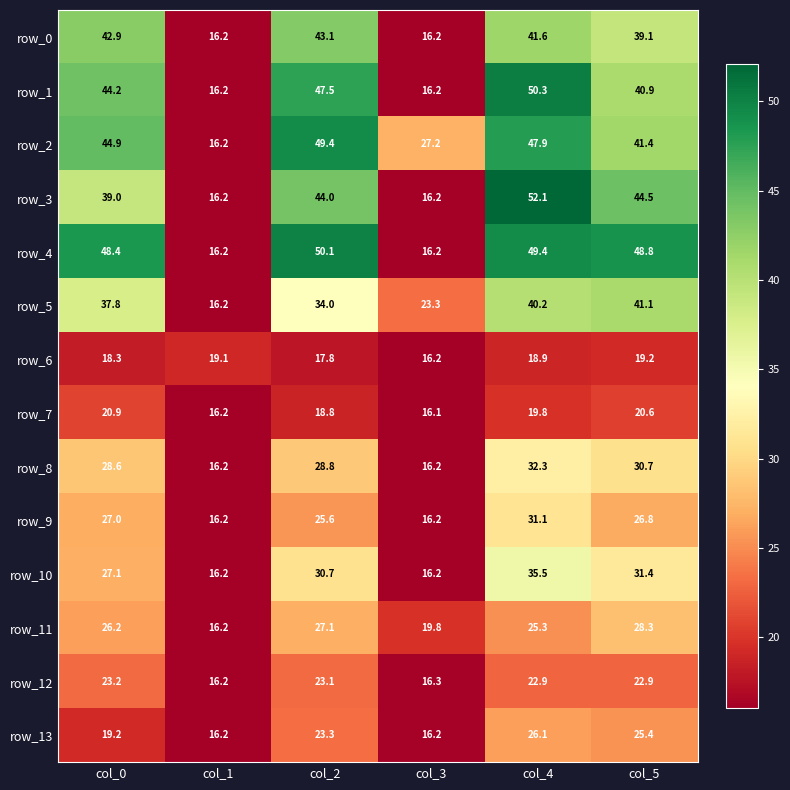

Reading left to right, extract all data points from this chart.

row_0: col_0=42.9	col_1=16.2	col_2=43.1	col_3=16.2	col_4=41.6	col_5=39.1
row_1: col_0=44.2	col_1=16.2	col_2=47.5	col_3=16.2	col_4=50.3	col_5=40.9
row_2: col_0=44.9	col_1=16.2	col_2=49.4	col_3=27.2	col_4=47.9	col_5=41.4
row_3: col_0=39.0	col_1=16.2	col_2=44.0	col_3=16.2	col_4=52.1	col_5=44.5
row_4: col_0=48.4	col_1=16.2	col_2=50.1	col_3=16.2	col_4=49.4	col_5=48.8
row_5: col_0=37.8	col_1=16.2	col_2=34.0	col_3=23.3	col_4=40.2	col_5=41.1
row_6: col_0=18.3	col_1=19.1	col_2=17.8	col_3=16.2	col_4=18.9	col_5=19.2
row_7: col_0=20.9	col_1=16.2	col_2=18.8	col_3=16.1	col_4=19.8	col_5=20.6
row_8: col_0=28.6	col_1=16.2	col_2=28.8	col_3=16.2	col_4=32.3	col_5=30.7
row_9: col_0=27.0	col_1=16.2	col_2=25.6	col_3=16.2	col_4=31.1	col_5=26.8
row_10: col_0=27.1	col_1=16.2	col_2=30.7	col_3=16.2	col_4=35.5	col_5=31.4
row_11: col_0=26.2	col_1=16.2	col_2=27.1	col_3=19.8	col_4=25.3	col_5=28.3
row_12: col_0=23.2	col_1=16.2	col_2=23.1	col_3=16.3	col_4=22.9	col_5=22.9
row_13: col_0=19.2	col_1=16.2	col_2=23.3	col_3=16.2	col_4=26.1	col_5=25.4